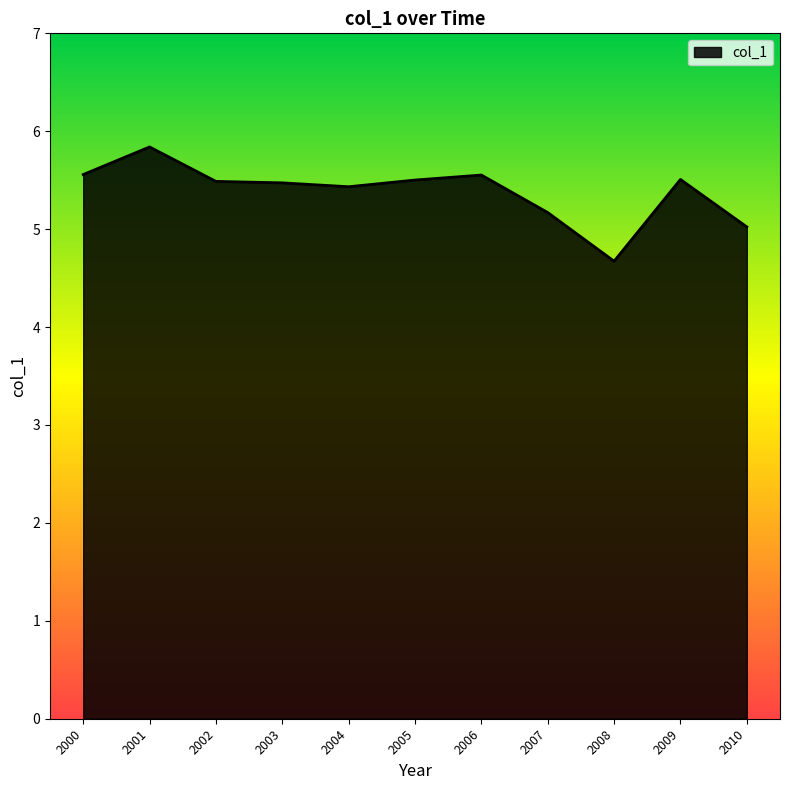

How many lines are shown in the chart?

1